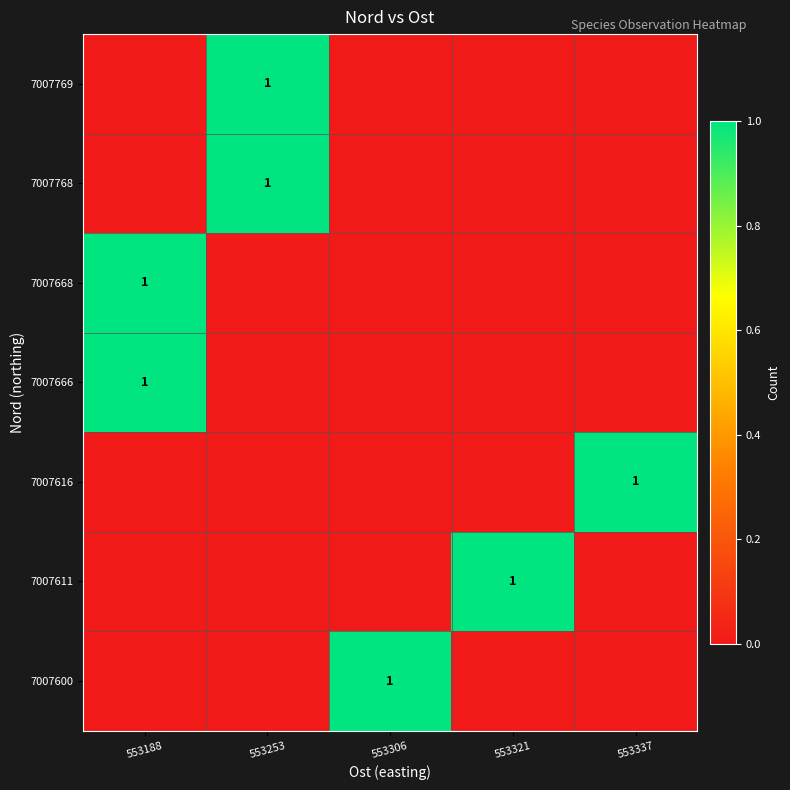

Which category has the lowest value in the 7007616 series?

553188